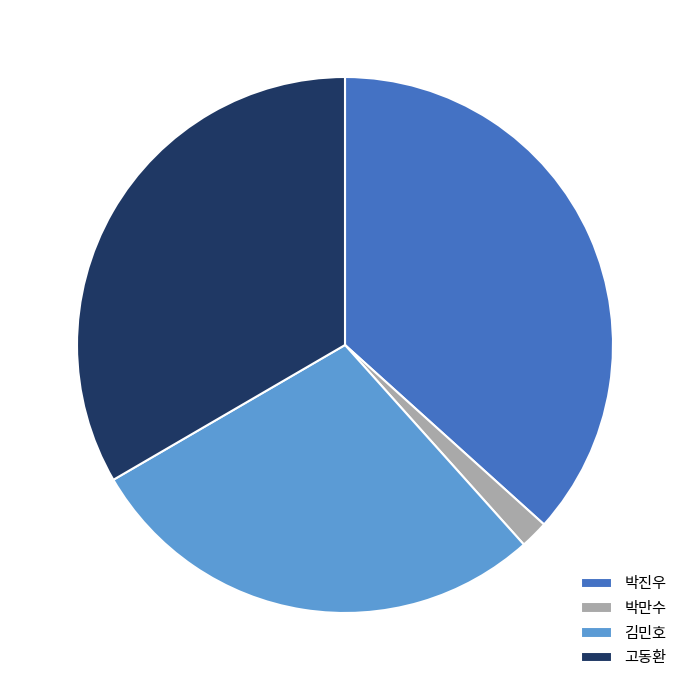

Which category has the smallest portion of the pie?

박만수